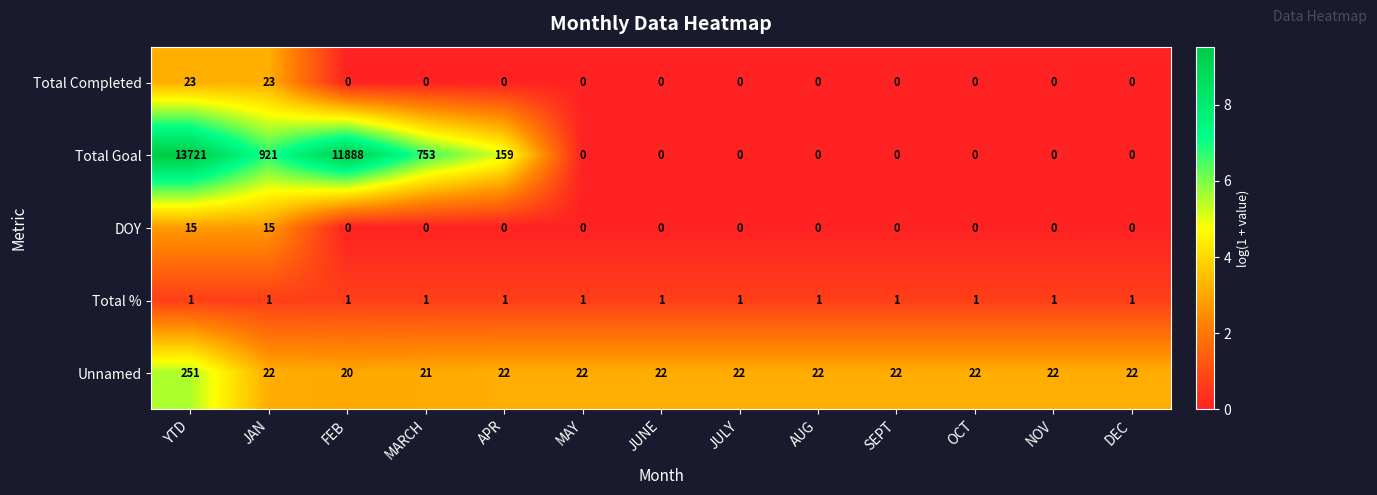

Which label corresponds to the largest value in the chart?

YTD